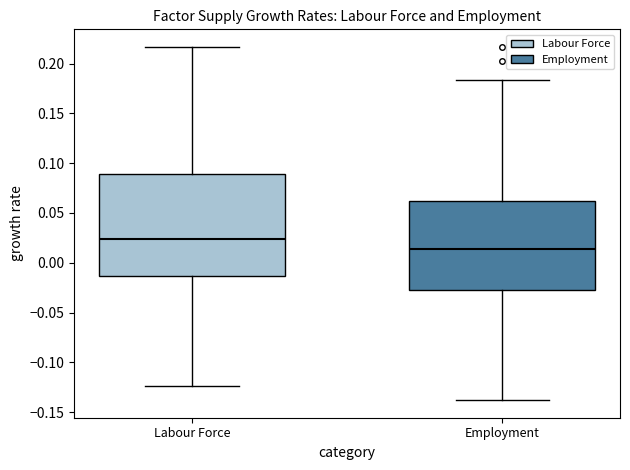

Comparing the boxes themselves (not the whiskers), which one is the tallest?

Labour Force